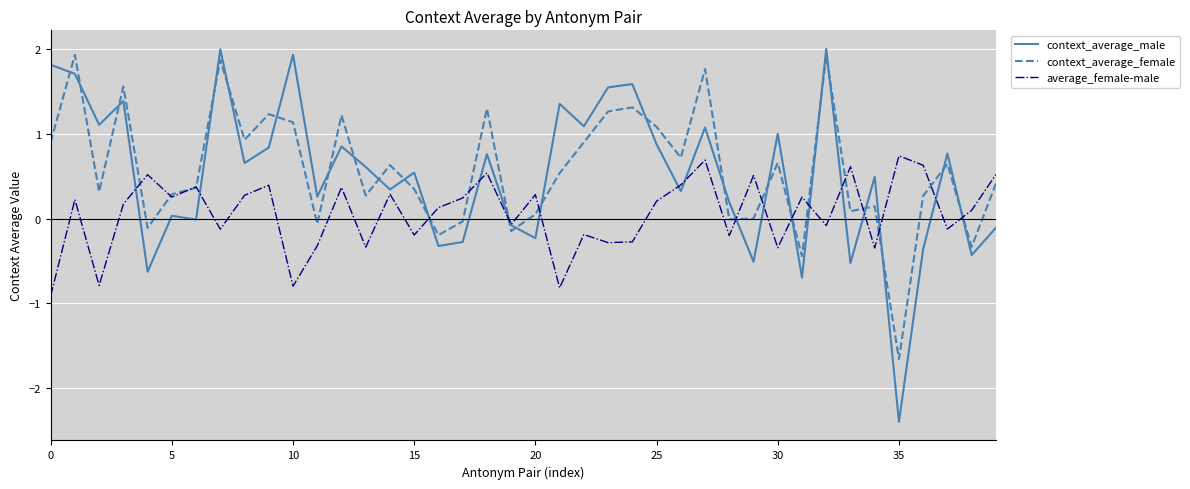

Does the chart display data point markers on the line(s)?

No